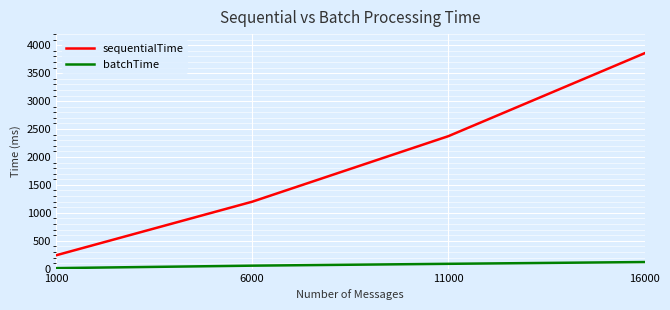

What is the difference between the batchTime values at 1000 and 16000?

109